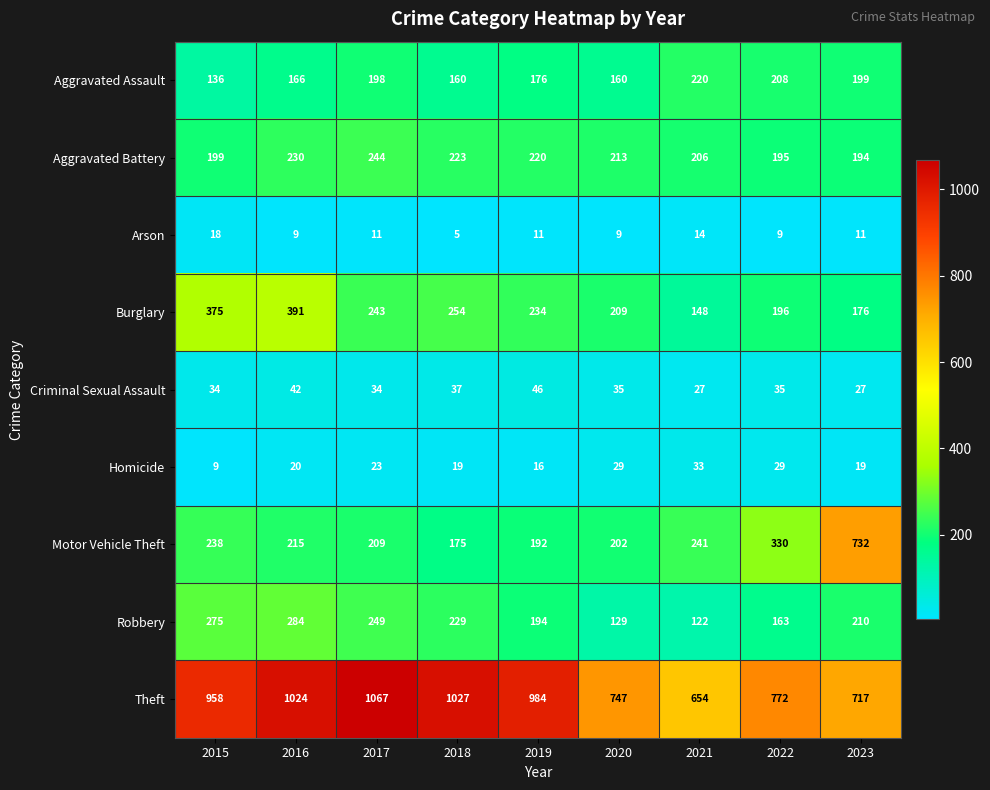

What is the spread (max minus min) of values at 2020?

738